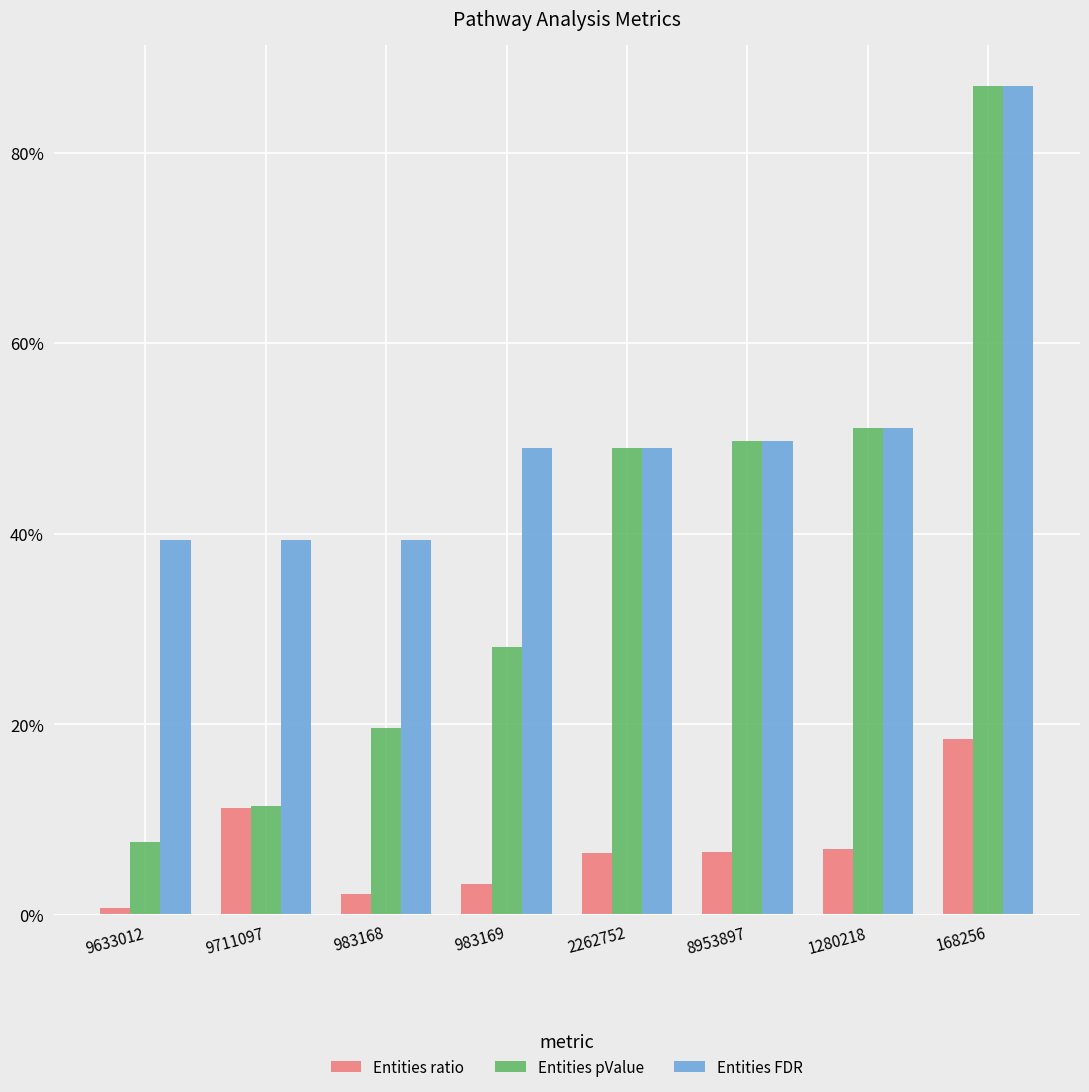

The value of Entities FDR at 168256 is 0.9. True or false?

True